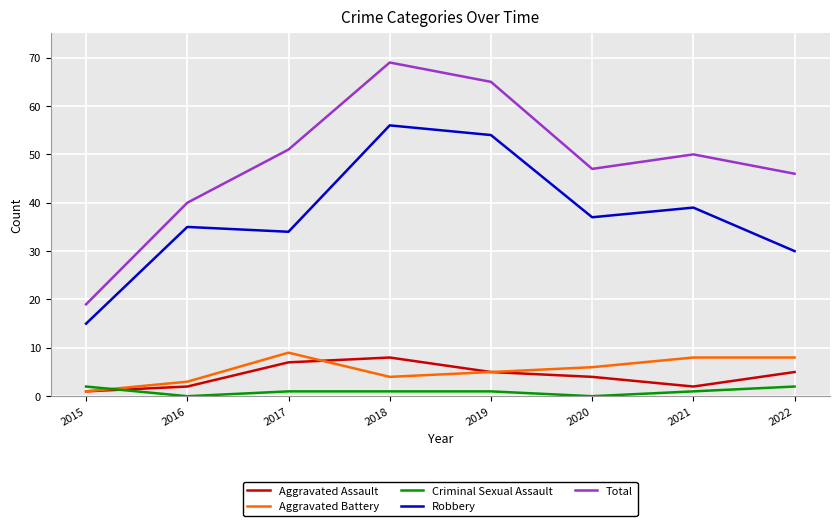

What is the difference between the highest and lowest values at 2017?

50